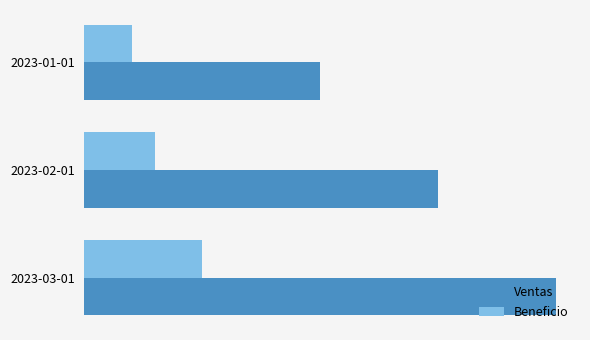

What are all the series names shown in the legend?

Ventas, Beneficio